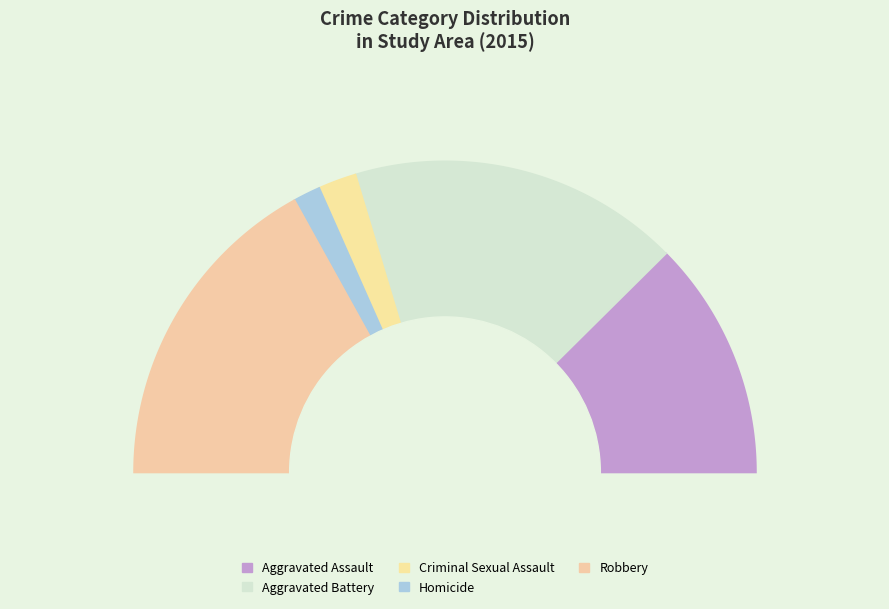

Count the number of slices in the pie.

5